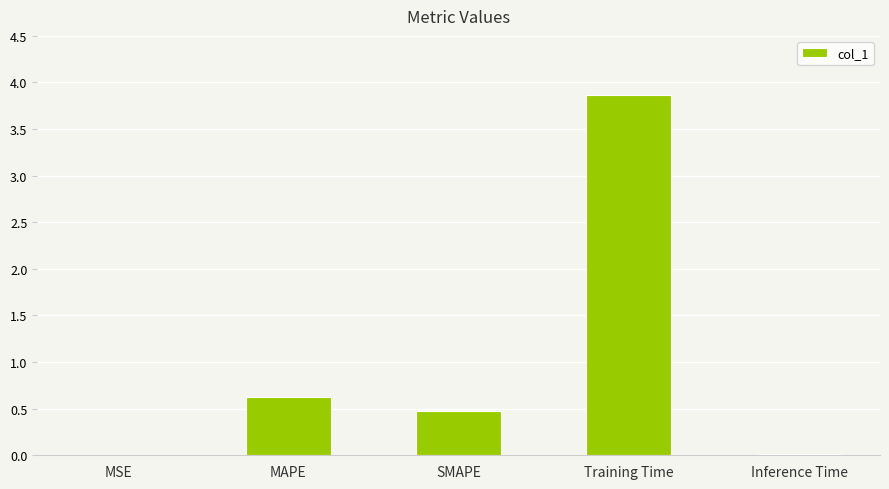

What is the maximum value shown in the chart?

3.9